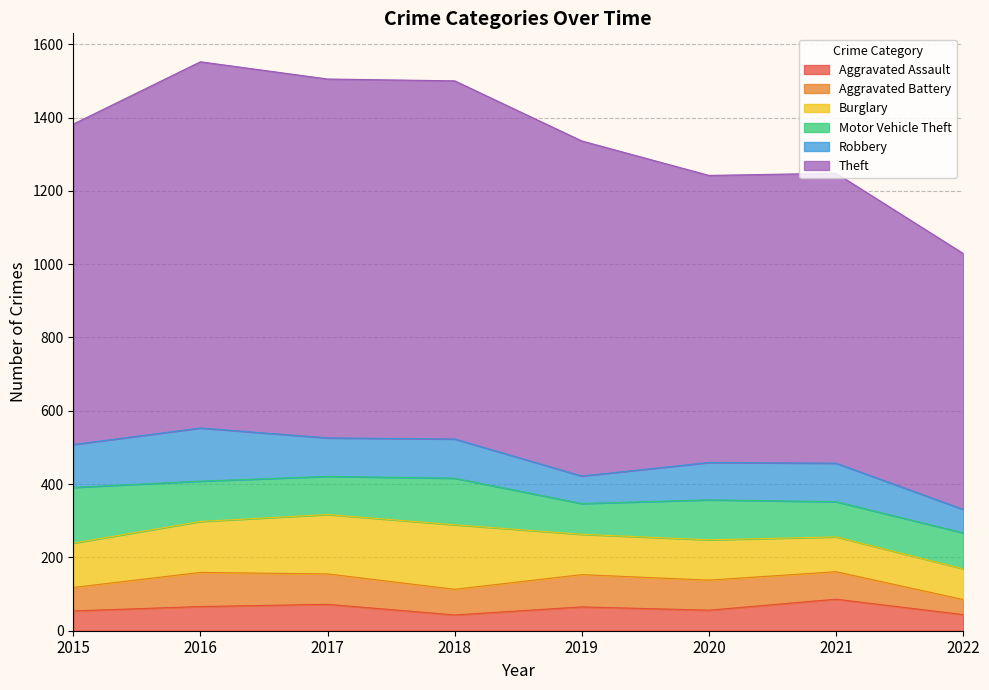

Between 2016 and 2021, which series saw the biggest shift?

Theft